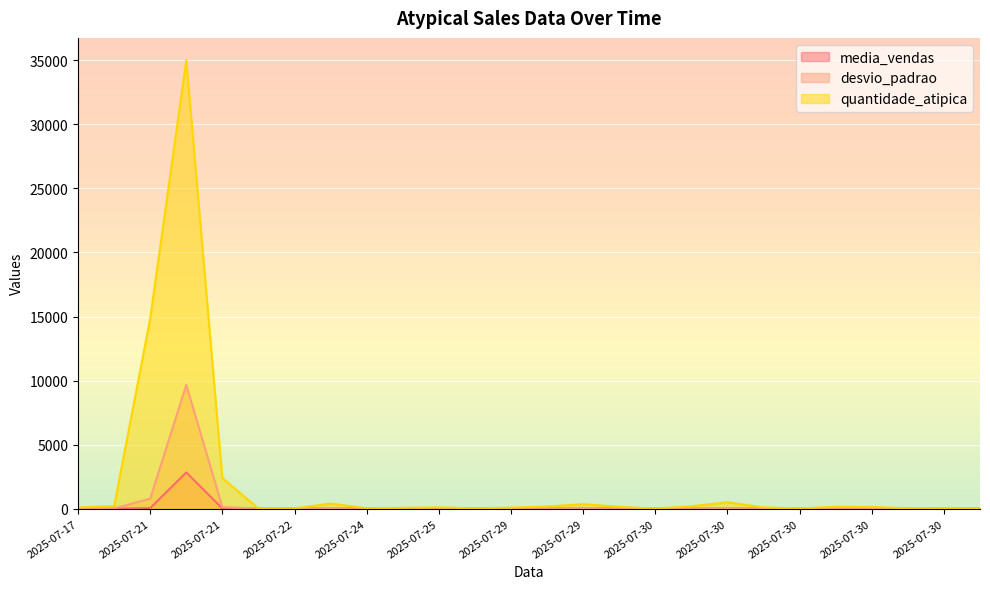

Rank the series at 2025-07-21 from highest to lowest value.

quantidade_atipica, desvio_padrao, media_vendas